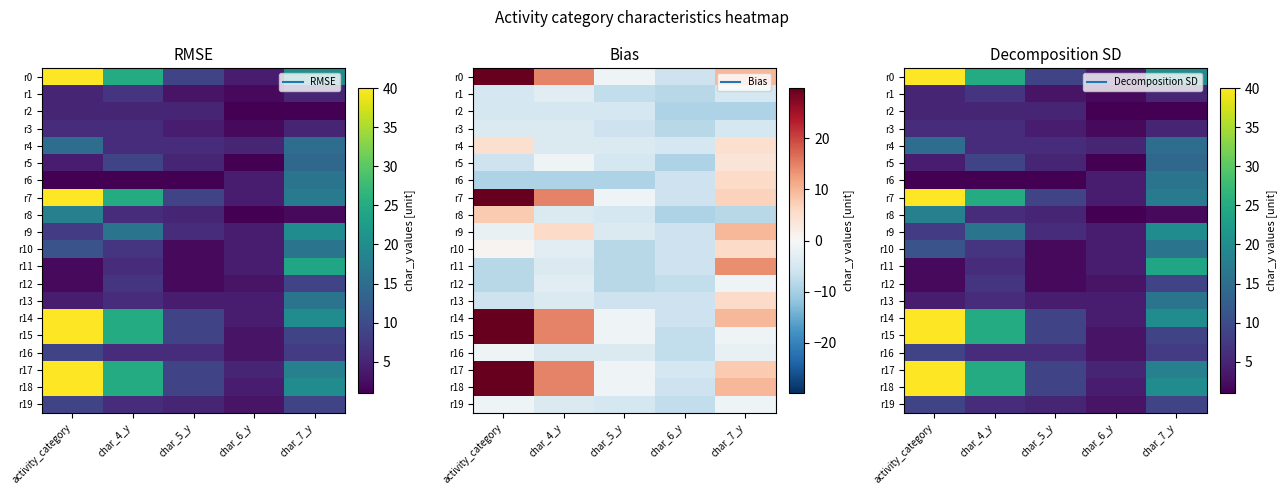

How many values in the r19 series are below 6?

2